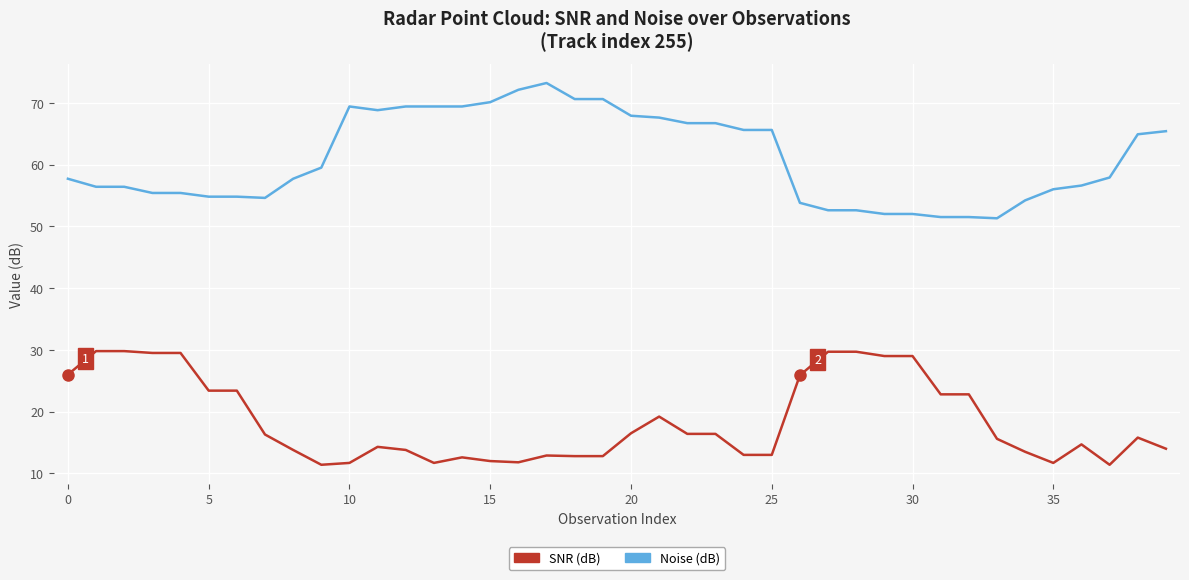

Does the chart have visible grid lines?

Yes